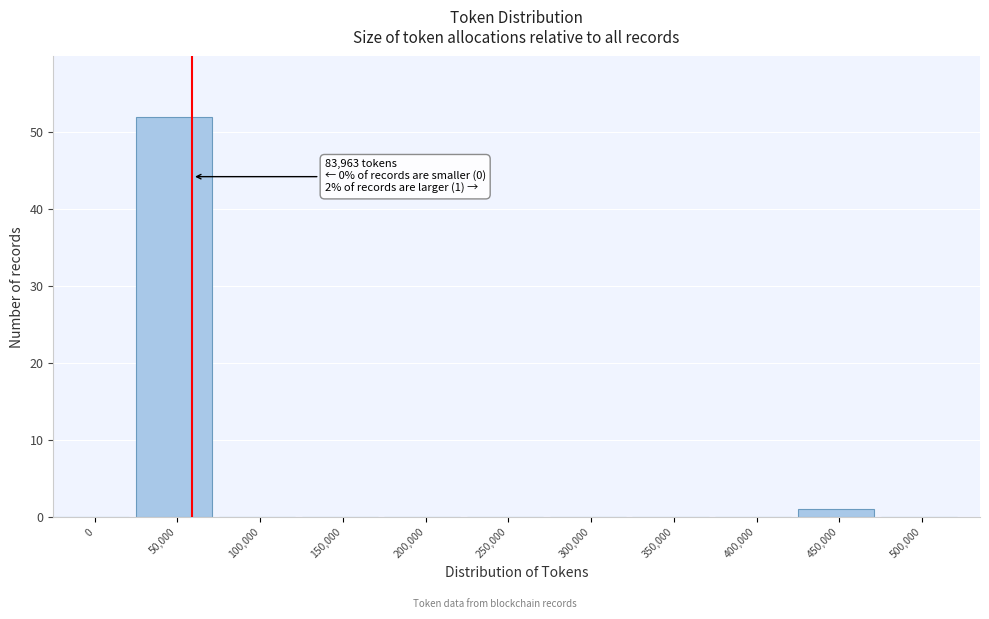

Reading left to right, list all the values displayed in this chart.

0=0	50,000=52	100,000=0	150,000=0	200,000=0	250,000=0	300,000=0	350,000=0	400,000=0	450,000=1	500,000=0